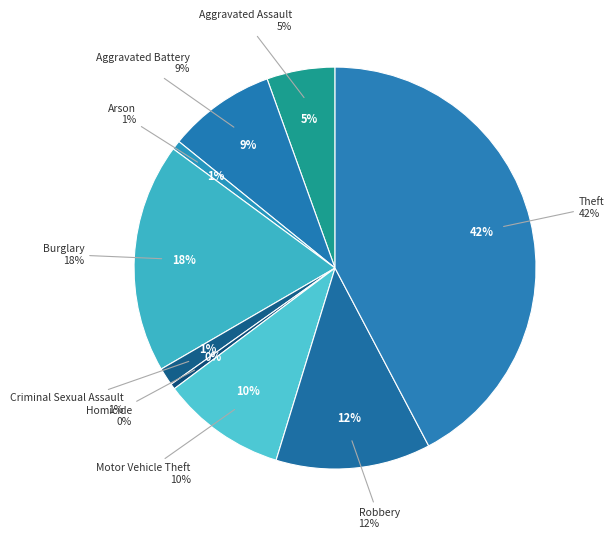

What percentage is the Aggravated Battery slice, to the nearest percent?

9%